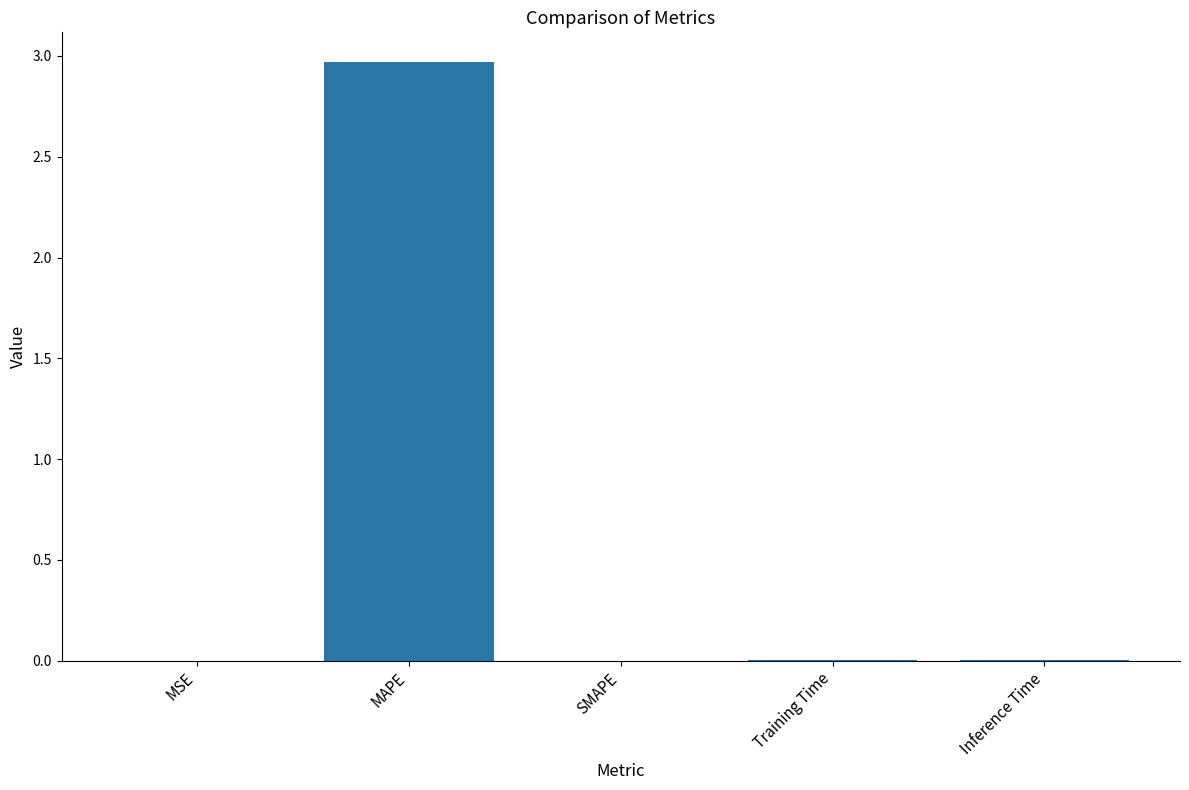

Read the value at MAPE.

3.0